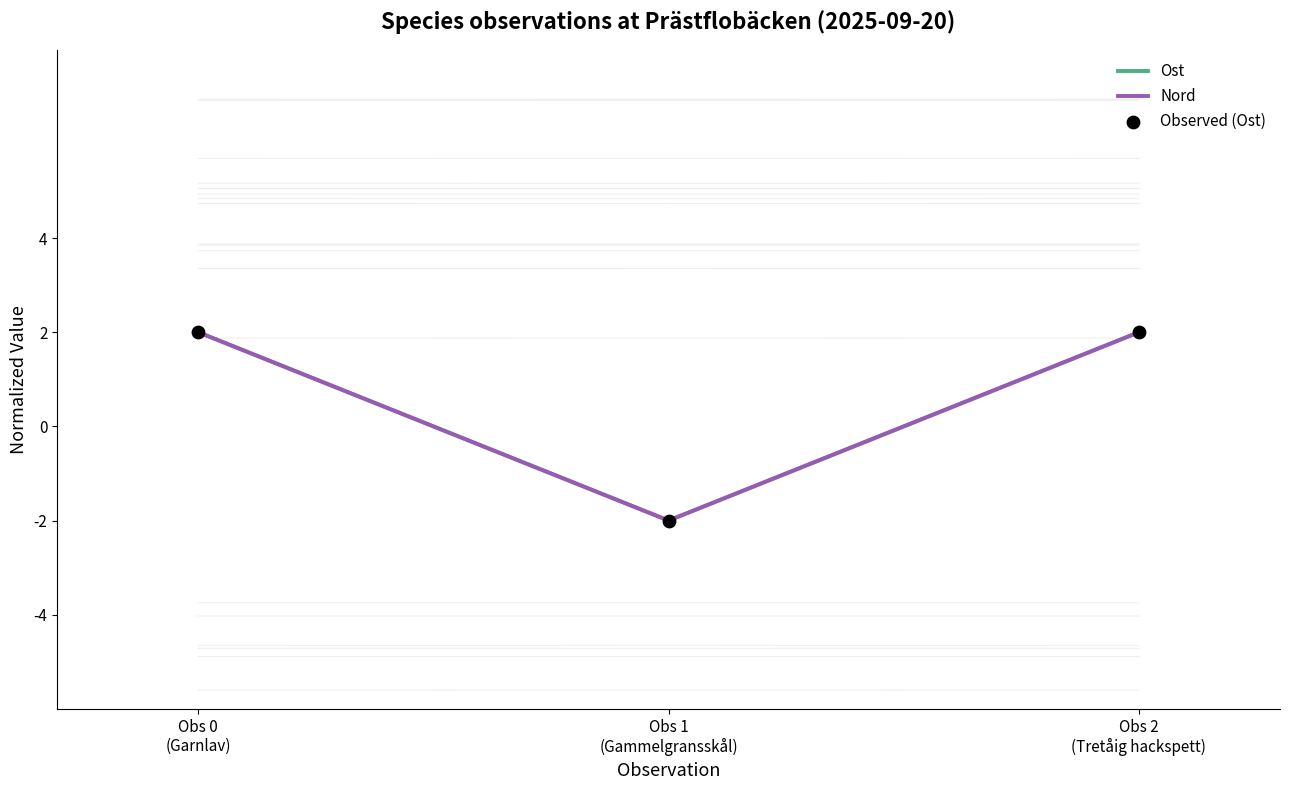

At which category is the sum across all series the highest?

Obs 0
(Garnlav)